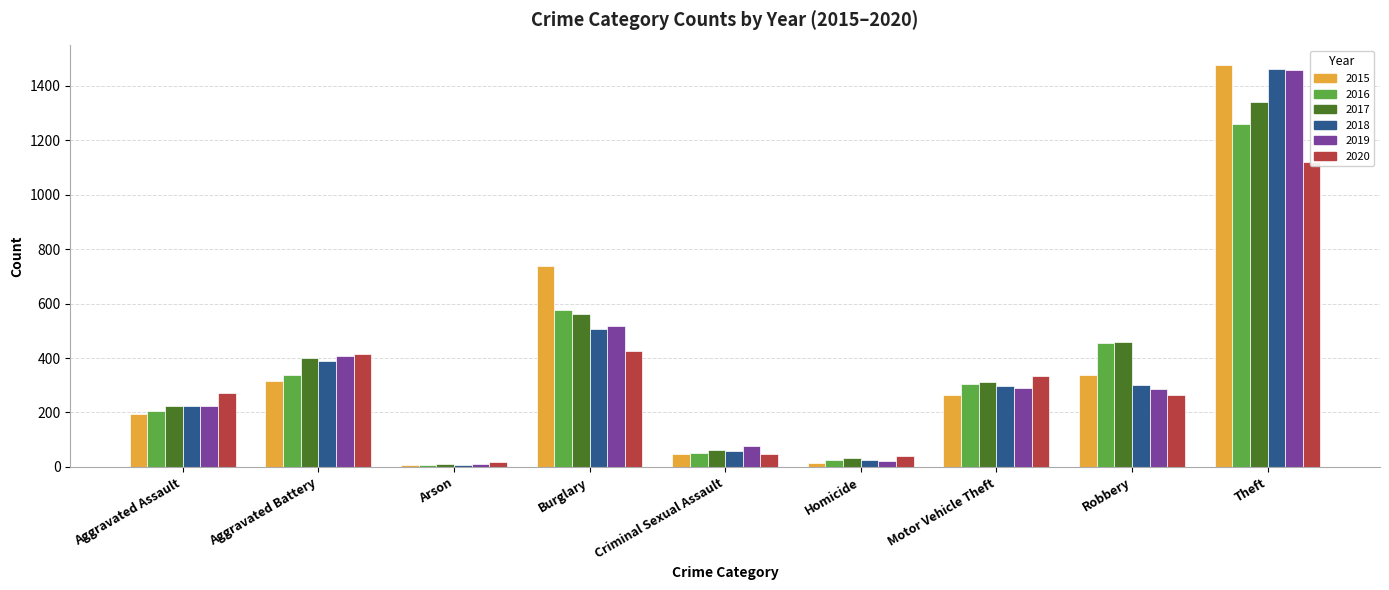

Reading left to right, list all the values displayed in this chart.

2015: Aggravated Assault=194	Aggravated Battery=316	Arson=9	Burglary=738	Criminal Sexual Assault=46	Homicide=15	Motor Vehicle Theft=263	Robbery=337	Theft=1474
2016: Aggravated Assault=206	Aggravated Battery=336	Arson=7	Burglary=576	Criminal Sexual Assault=50	Homicide=26	Motor Vehicle Theft=304	Robbery=454	Theft=1259
2017: Aggravated Assault=225	Aggravated Battery=400	Arson=10	Burglary=562	Criminal Sexual Assault=61	Homicide=33	Motor Vehicle Theft=312	Robbery=460	Theft=1339
2018: Aggravated Assault=225	Aggravated Battery=389	Arson=7	Burglary=506	Criminal Sexual Assault=59	Homicide=25	Motor Vehicle Theft=298	Robbery=301	Theft=1461
2019: Aggravated Assault=223	Aggravated Battery=407	Arson=12	Burglary=517	Criminal Sexual Assault=77	Homicide=22	Motor Vehicle Theft=290	Robbery=287	Theft=1459
2020: Aggravated Assault=273	Aggravated Battery=416	Arson=17	Burglary=425	Criminal Sexual Assault=48	Homicide=41	Motor Vehicle Theft=333	Robbery=263	Theft=1120